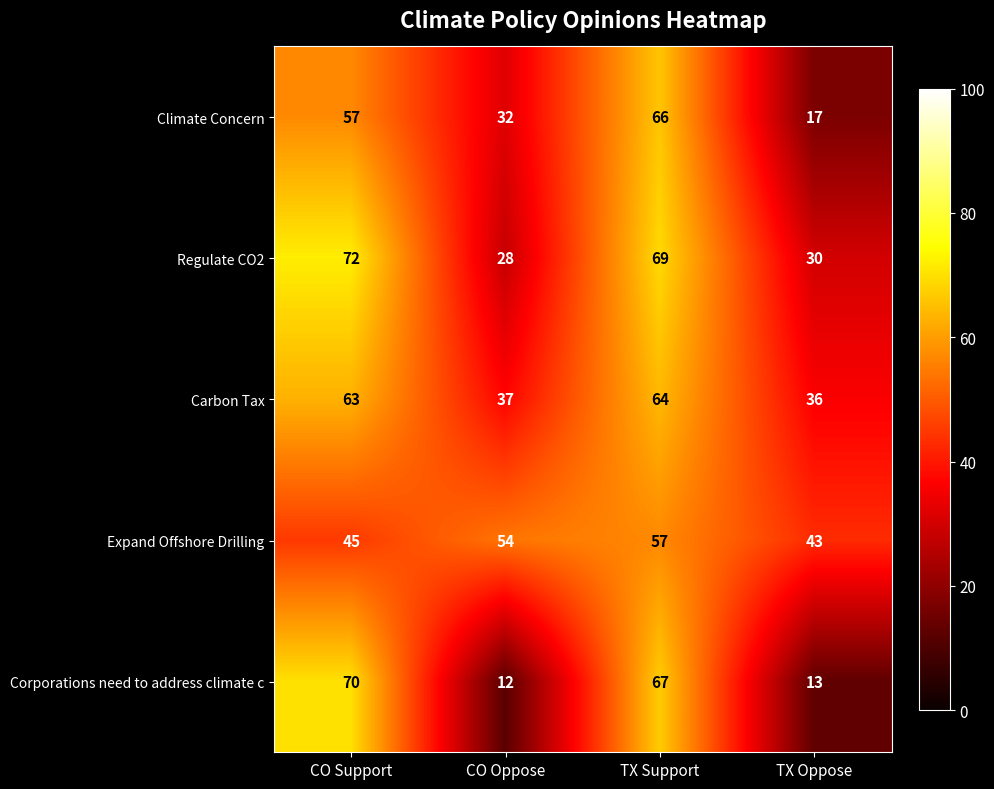

At which category is the sum across all series the highest?

TX Support